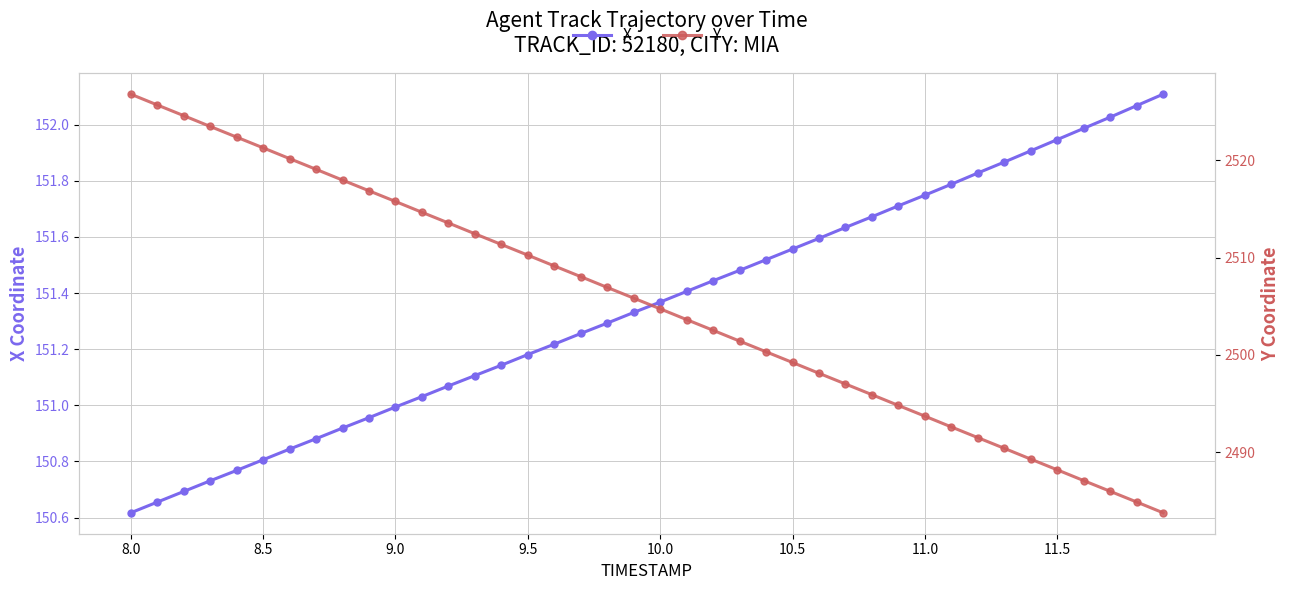

What is the maximum value for X?

152.1